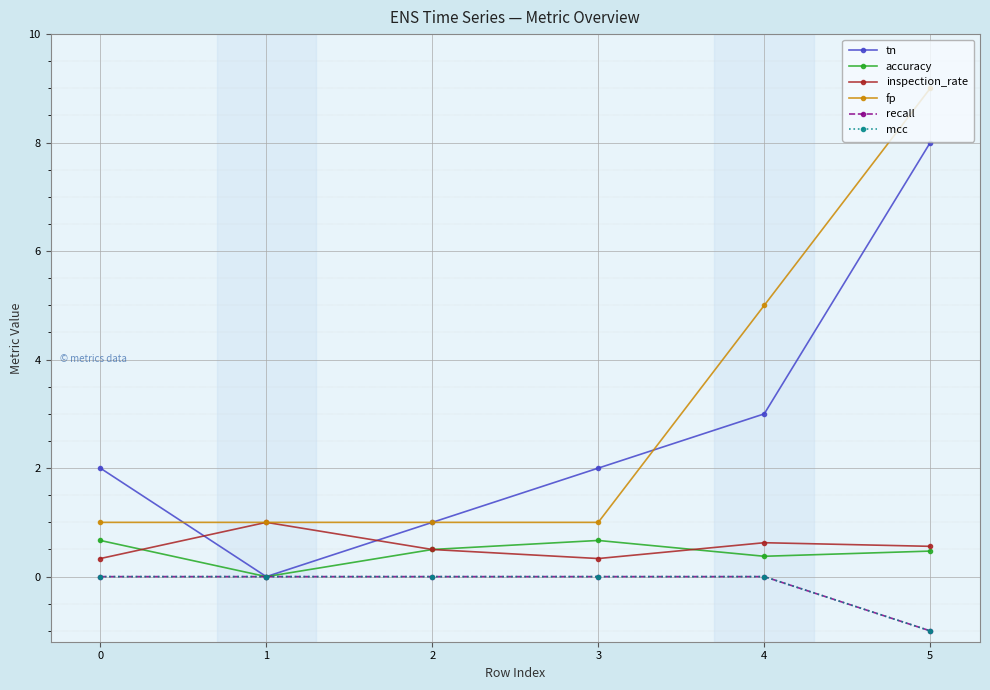

Does the chart have visible grid lines?

Yes